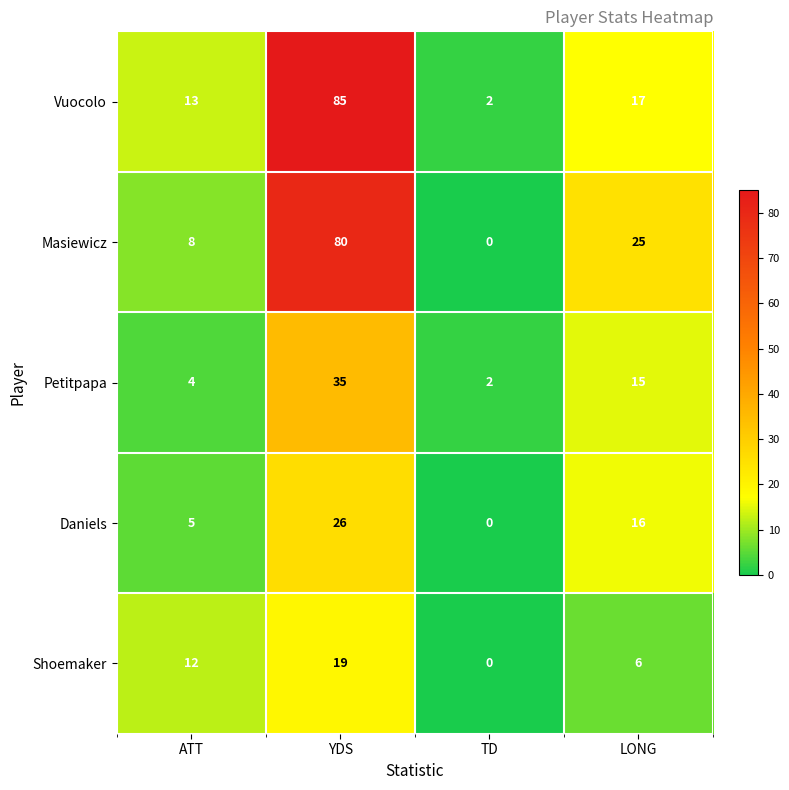

Which series has the widest spread of values?

Vuocolo